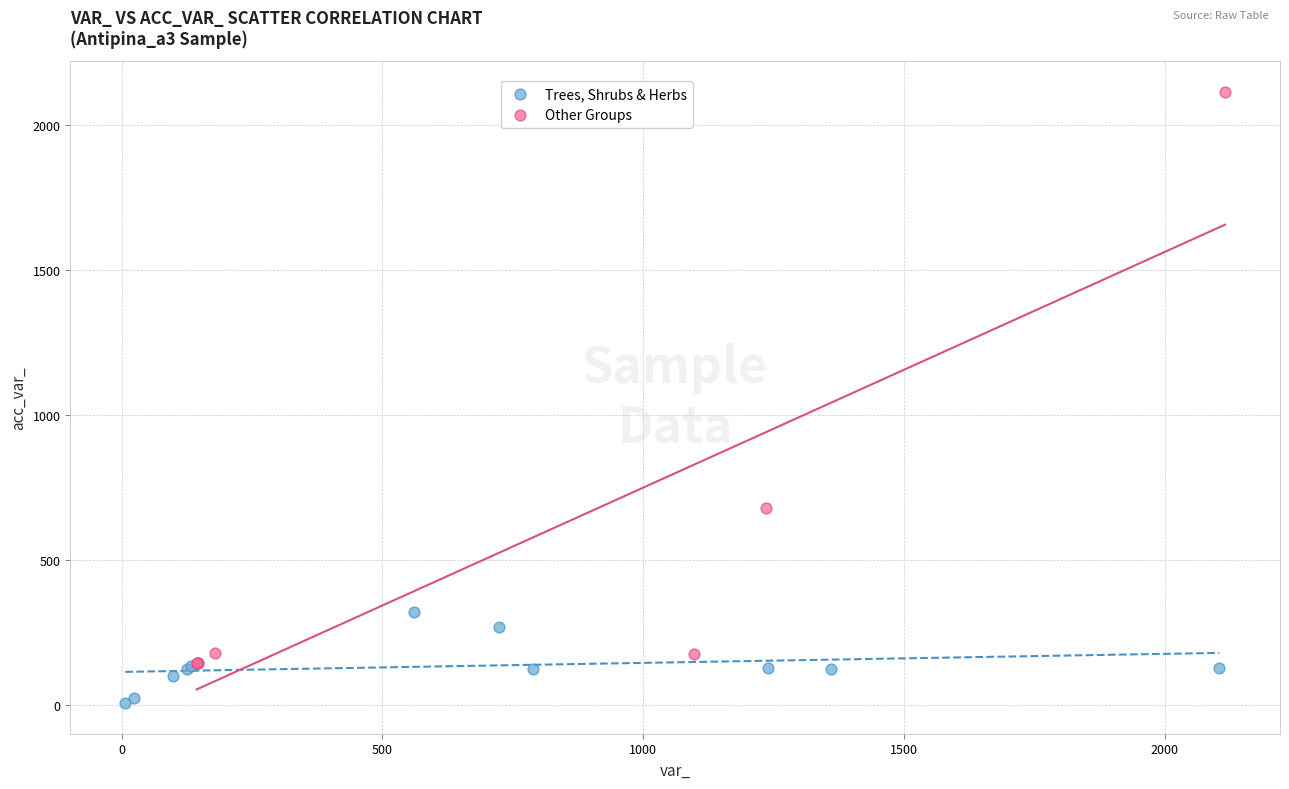

Which series contains the lowest Y value?

Trees, Shrubs & Herbs